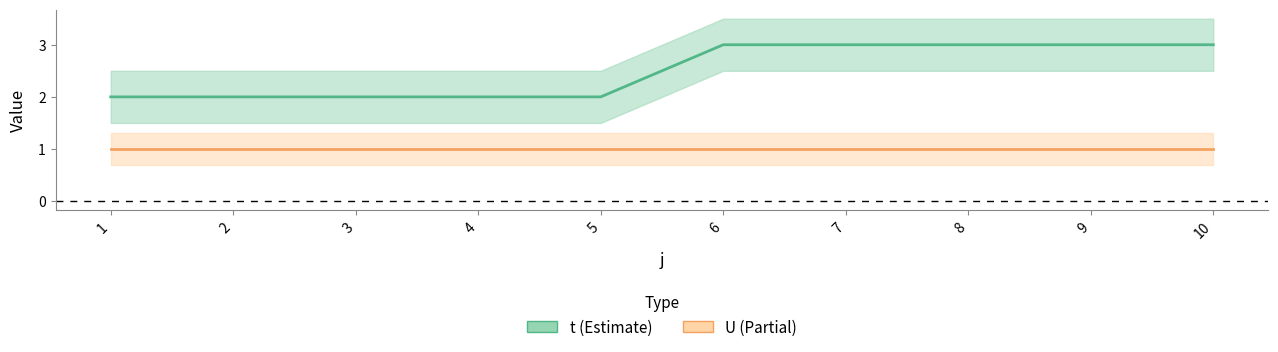

List the labels in order of value, smallest first.

1, 2, 3, 4, 5, 6, 7, 8, 9, 10